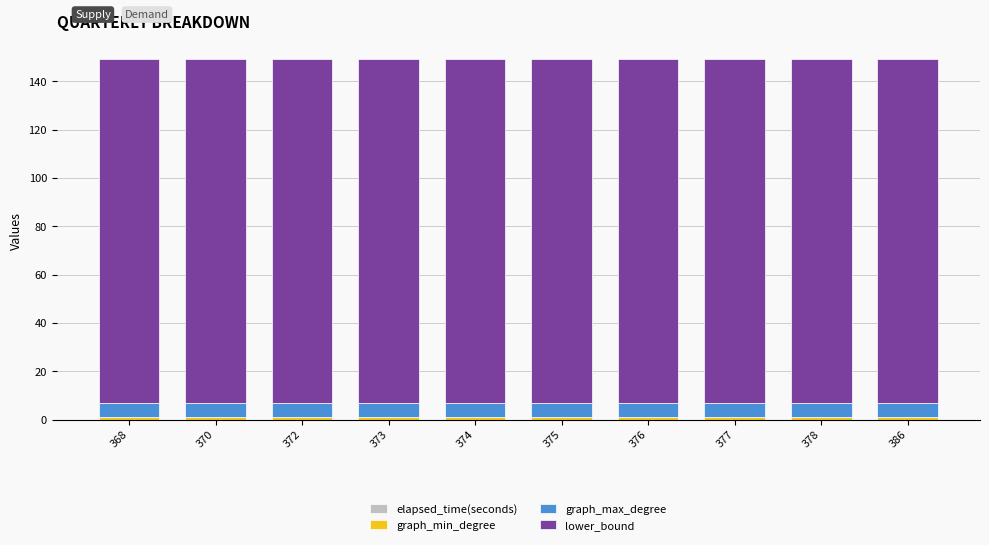

Between 368 and 375, which is larger?

375